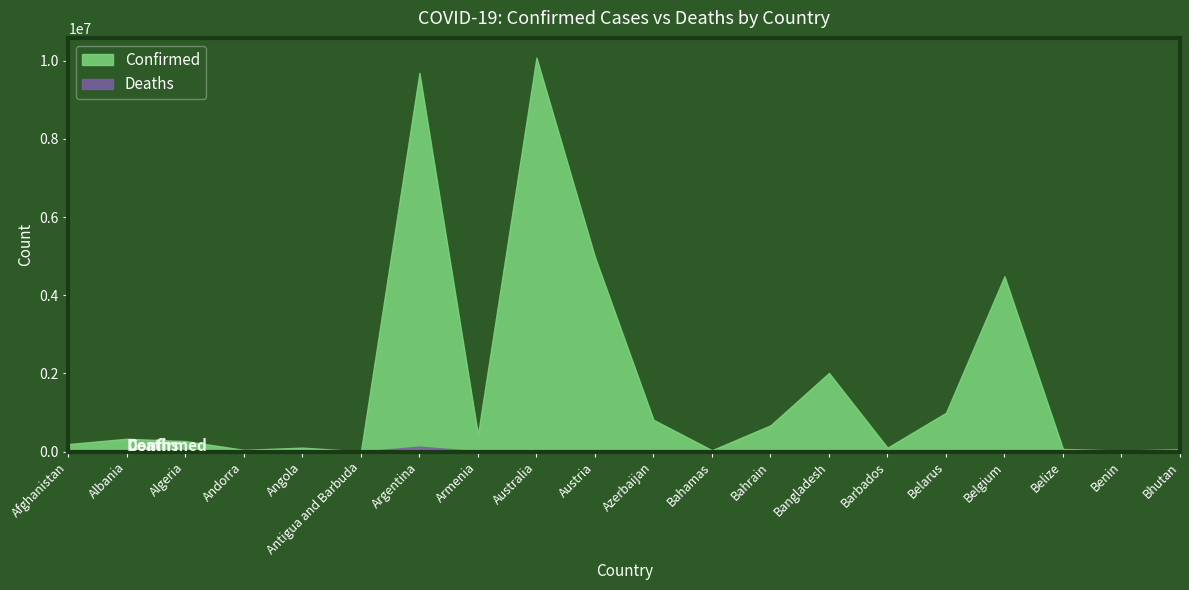

Is it true that Confirmed equals 101510 at Barbados?

True